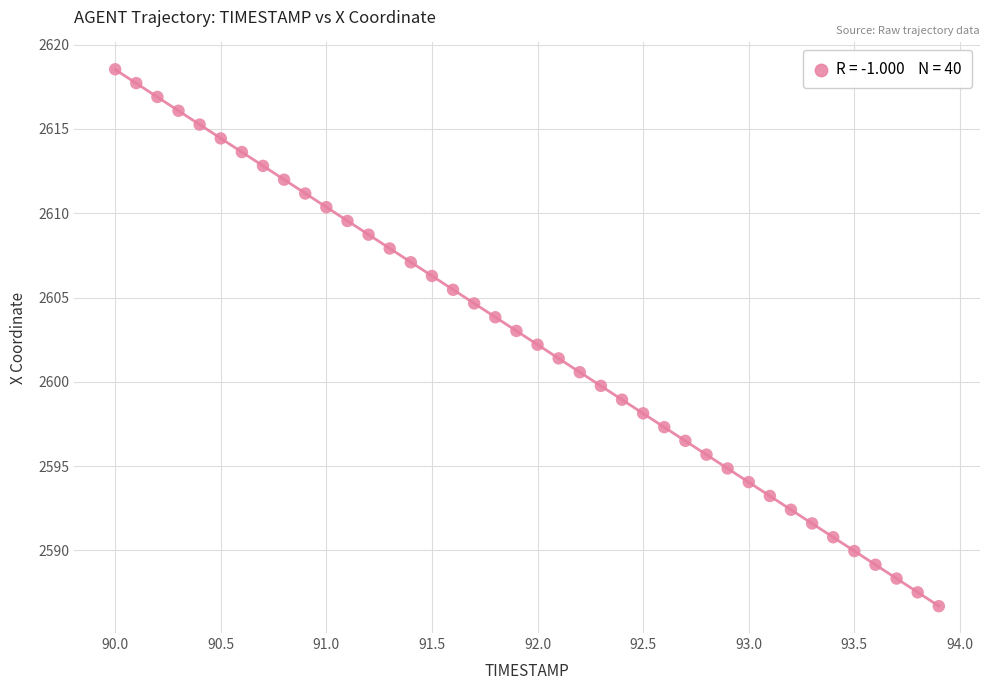

What is the range of X values (max minus min)?

3.9